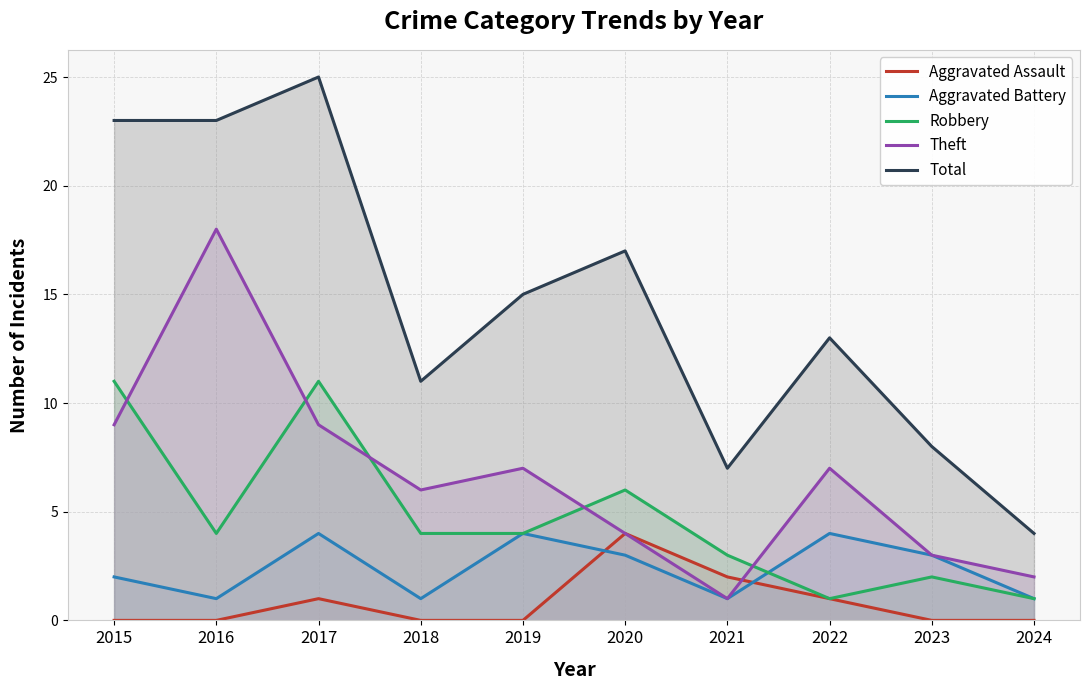

Does the chart display data point markers on the line(s)?

No